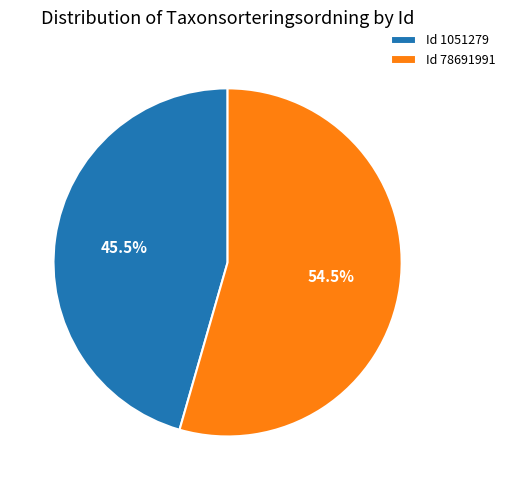

Which has a higher value, Id 1051279 or Id 78691991?

Id 78691991